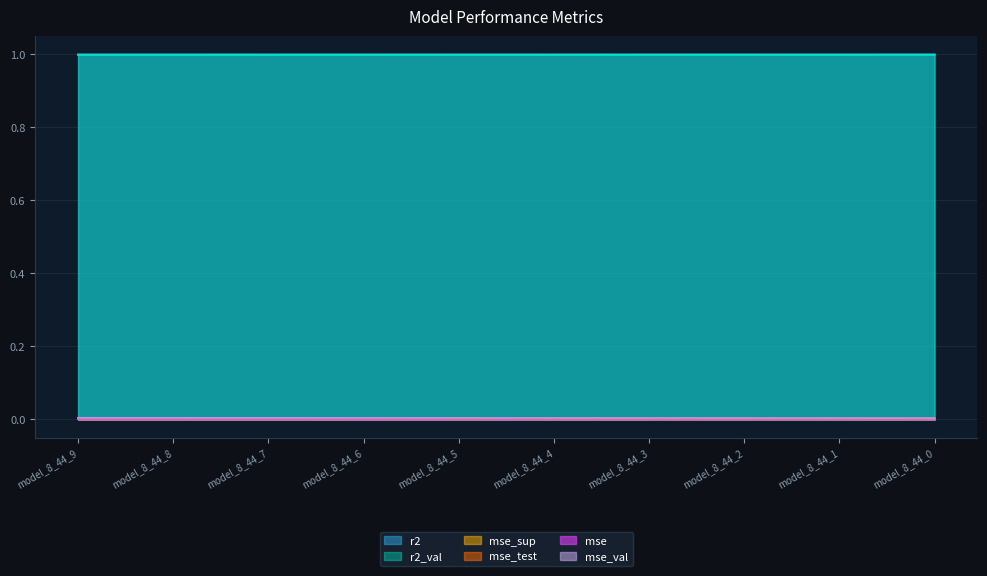

True or false: r2_val and mse cross at least once.

False